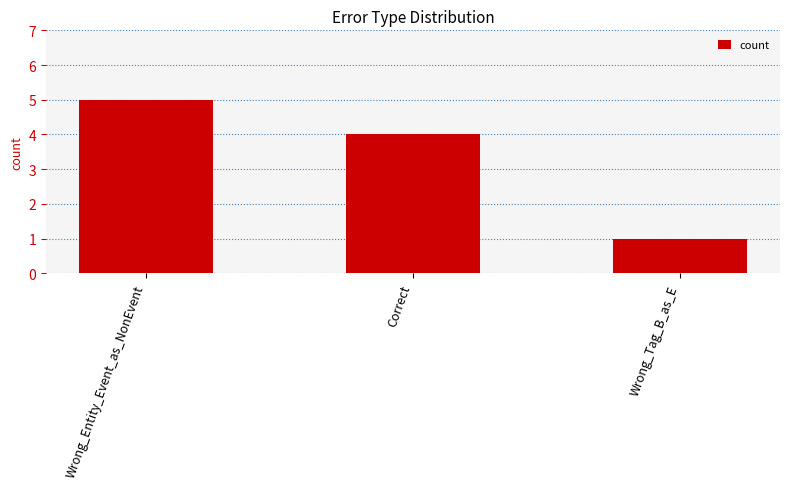

What is the maximum value shown in the chart?

5